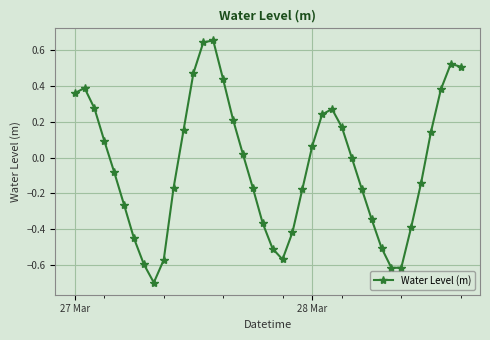

What is the sum of all values?

-1.8